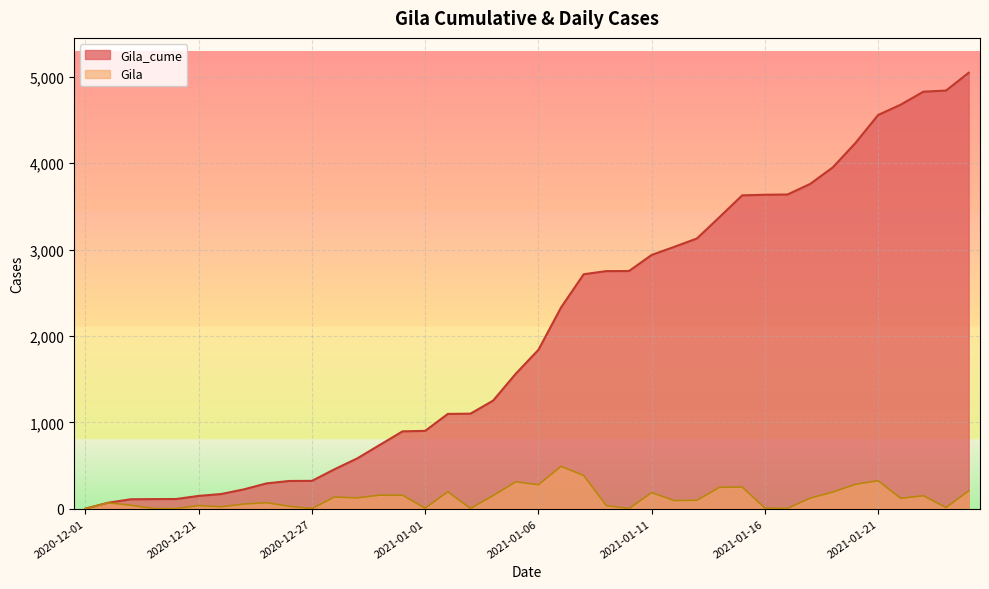

What position from the right is 2020-12-20?

36